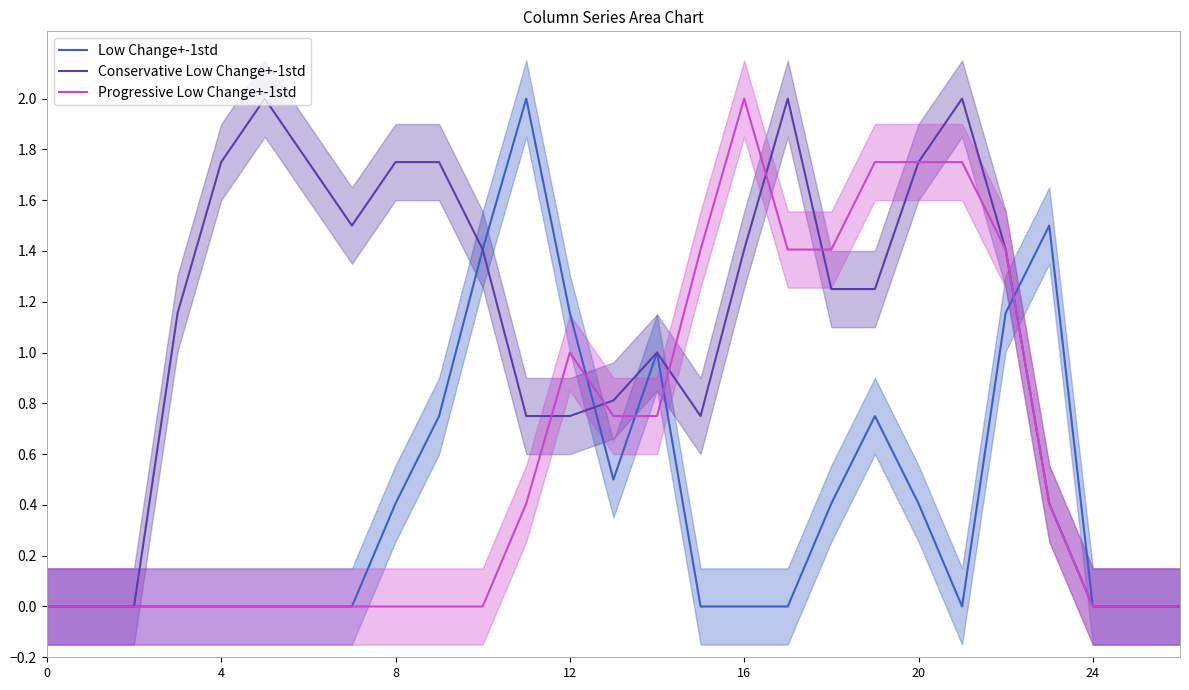

Is it true that Progressive Low Change+-1std equals 0.0 at 8?

True